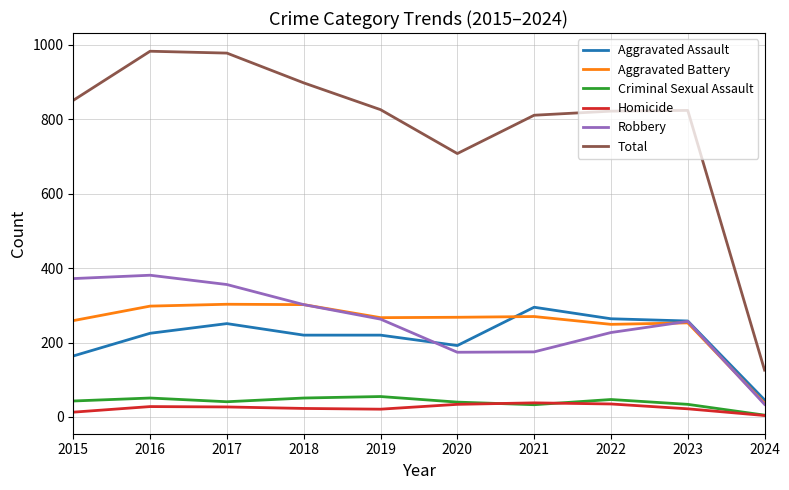

Where is Total nearest to the value 554?

2020